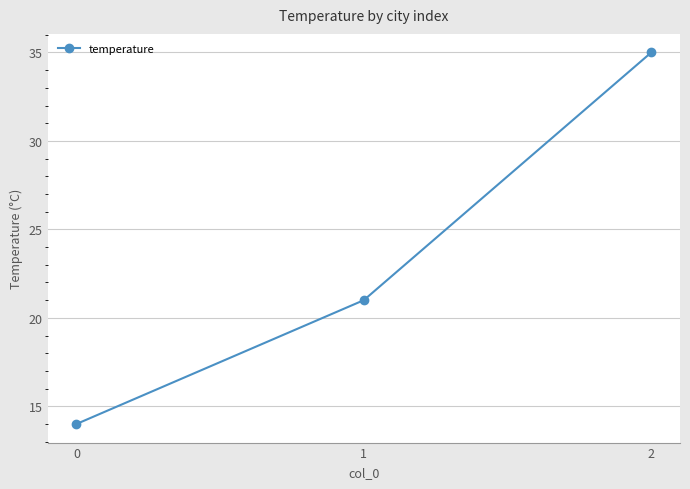

What is the value of the 3rd point from the left?

35